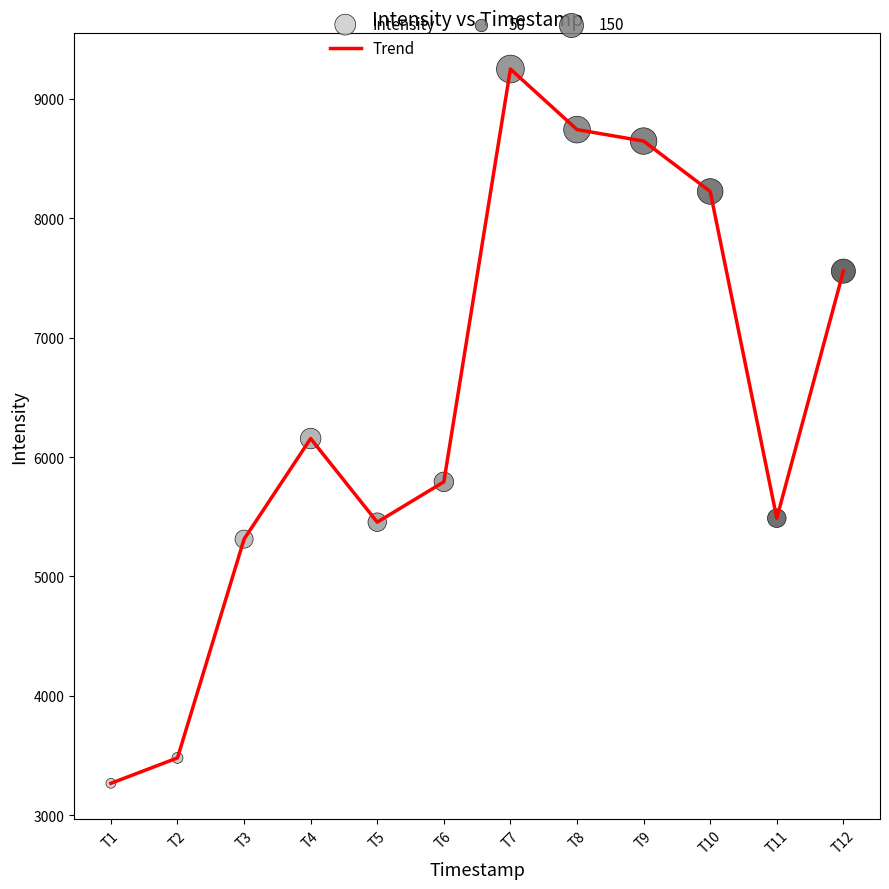

Is it true that the value at T11 is 1445.7?

False